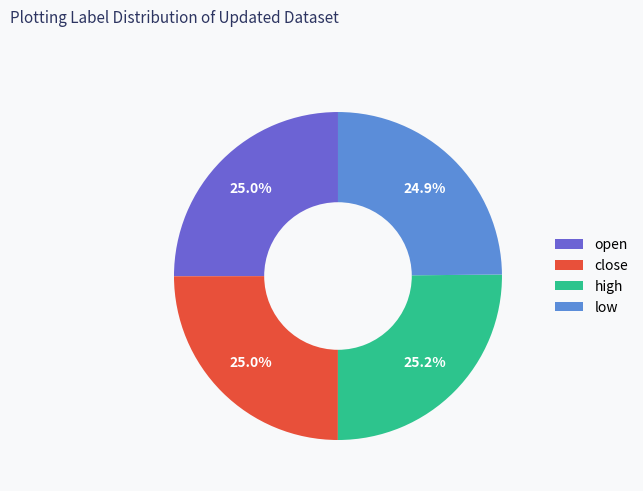

Is low the majority of the pie?

No